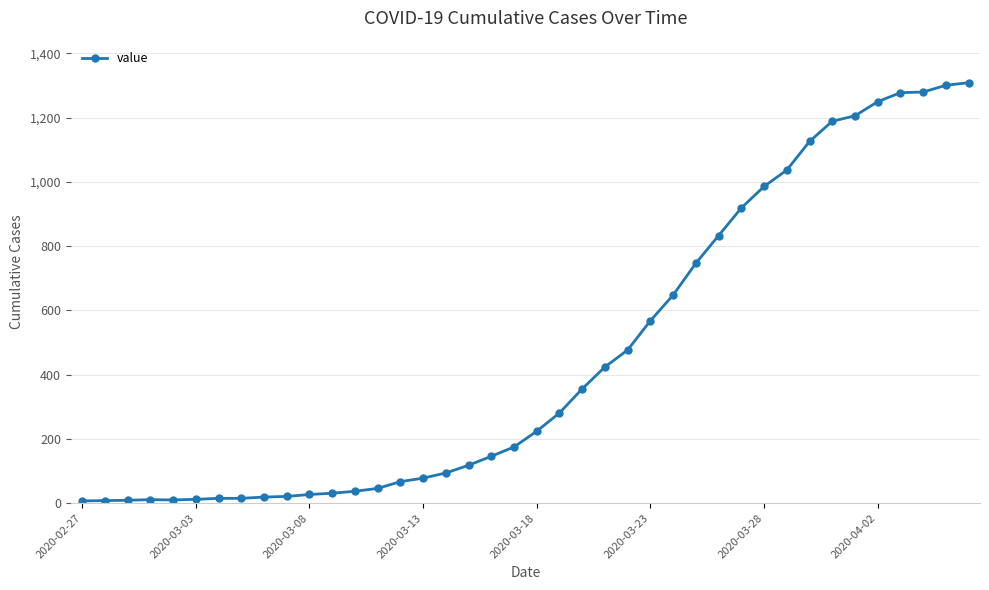

What is the difference between the second highest and second lowest values?

1293